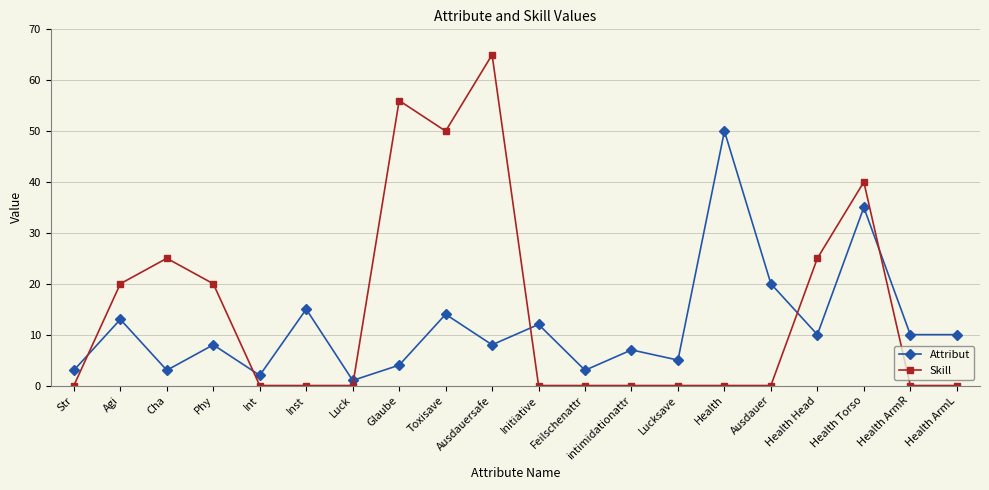

What are all the series names shown in the legend?

Attribut, Skill